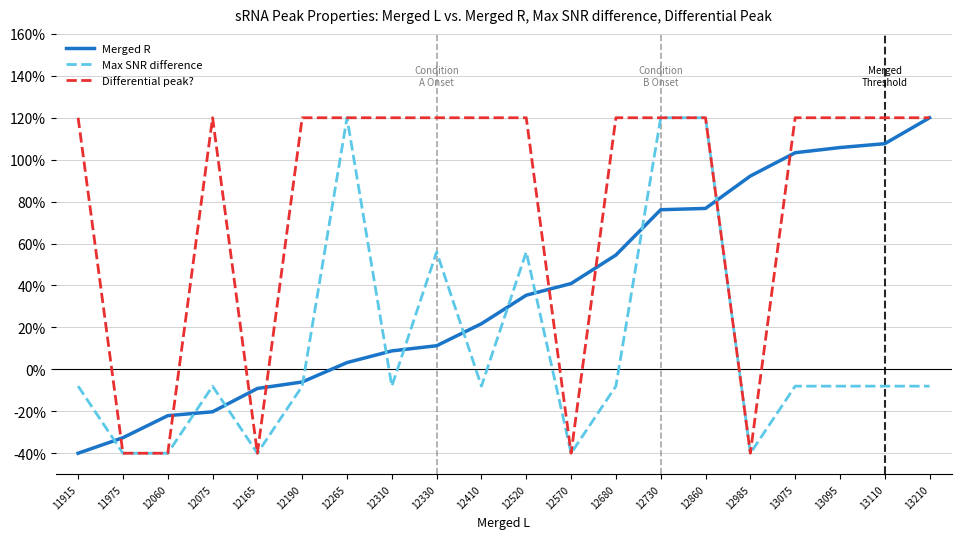

True or false: Max SNR difference has more than 1 points higher than both neighbors.

True